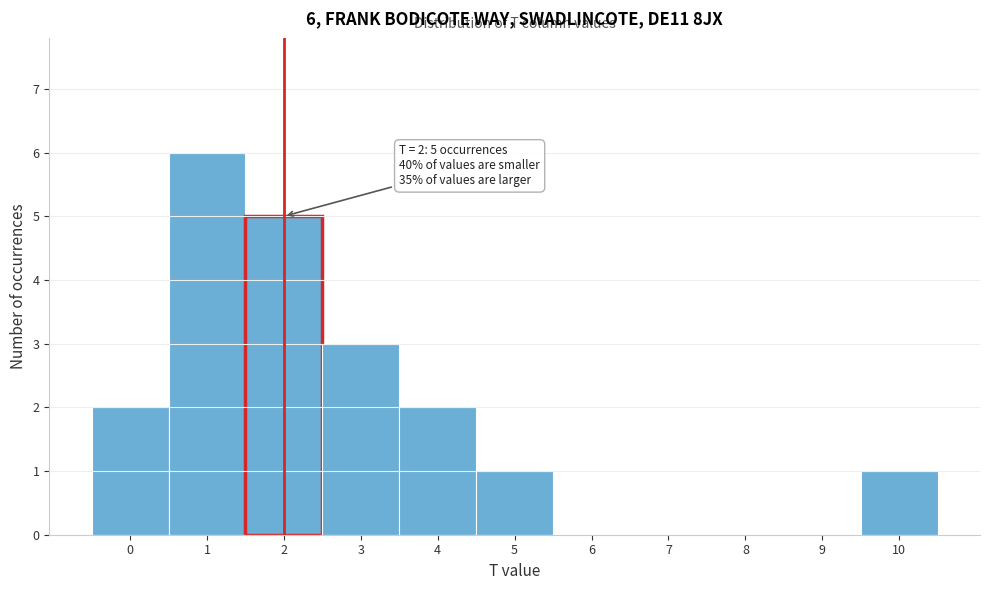

Over which range of the x-axis is the bar tallest?

0.5 to 1.5